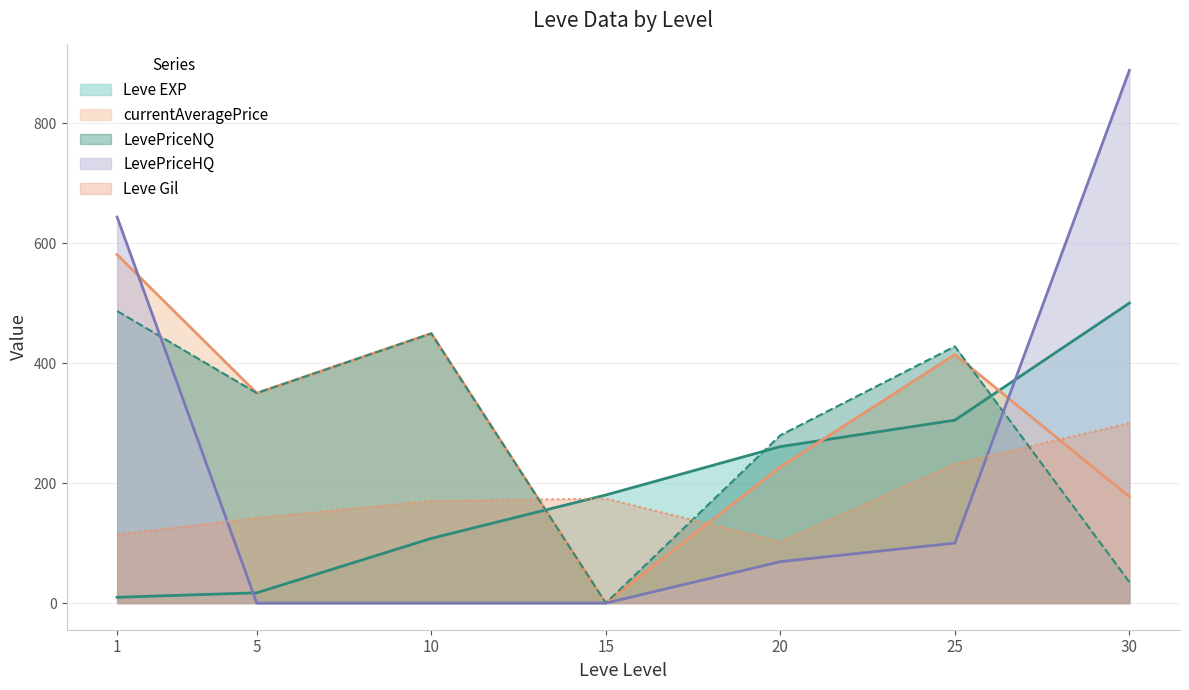

How many intersections are there between Leve EXP and currentAveragePrice?

3